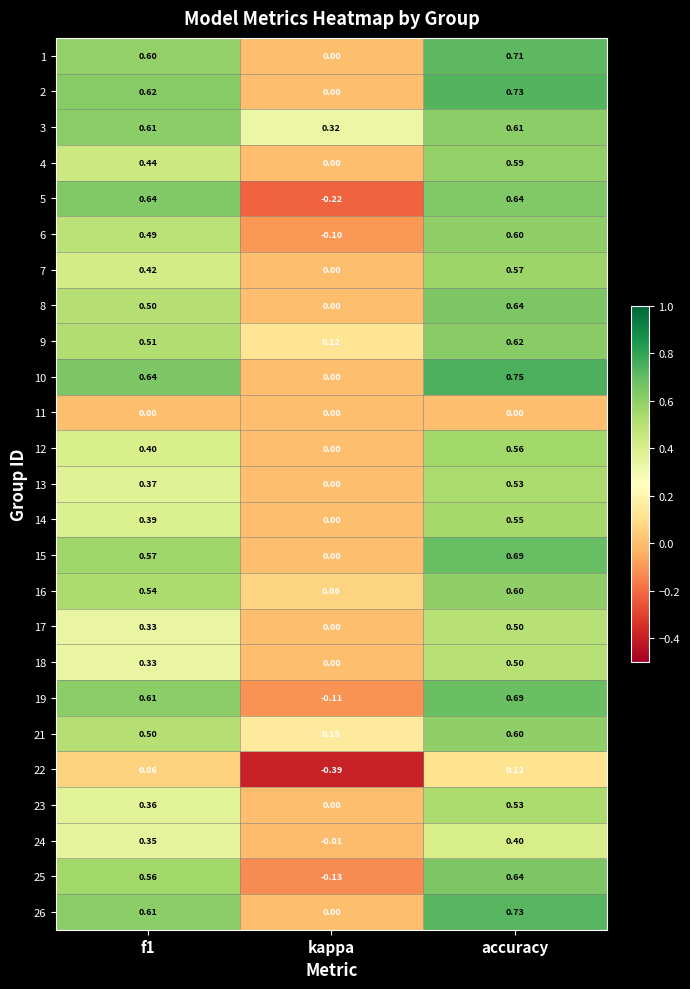

Which category has the highest value in the 8 series?

accuracy